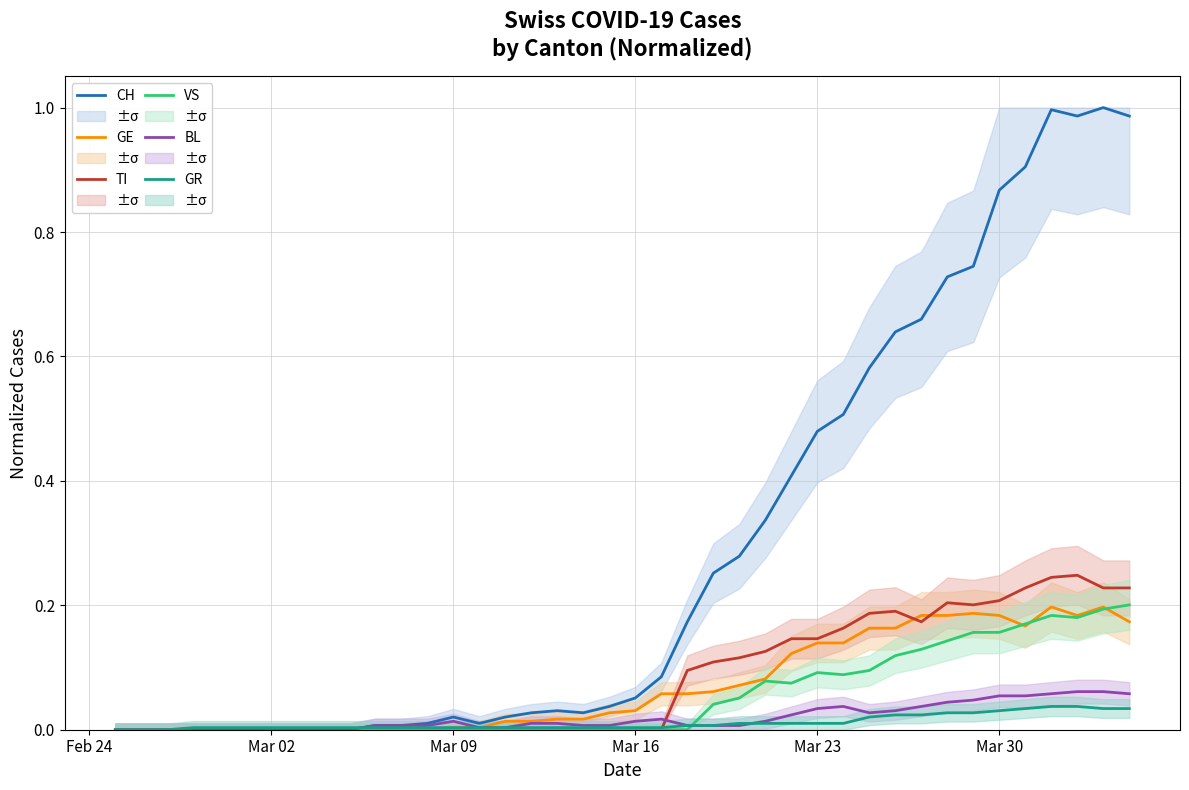

Does the chart display data point markers on the line(s)?

No